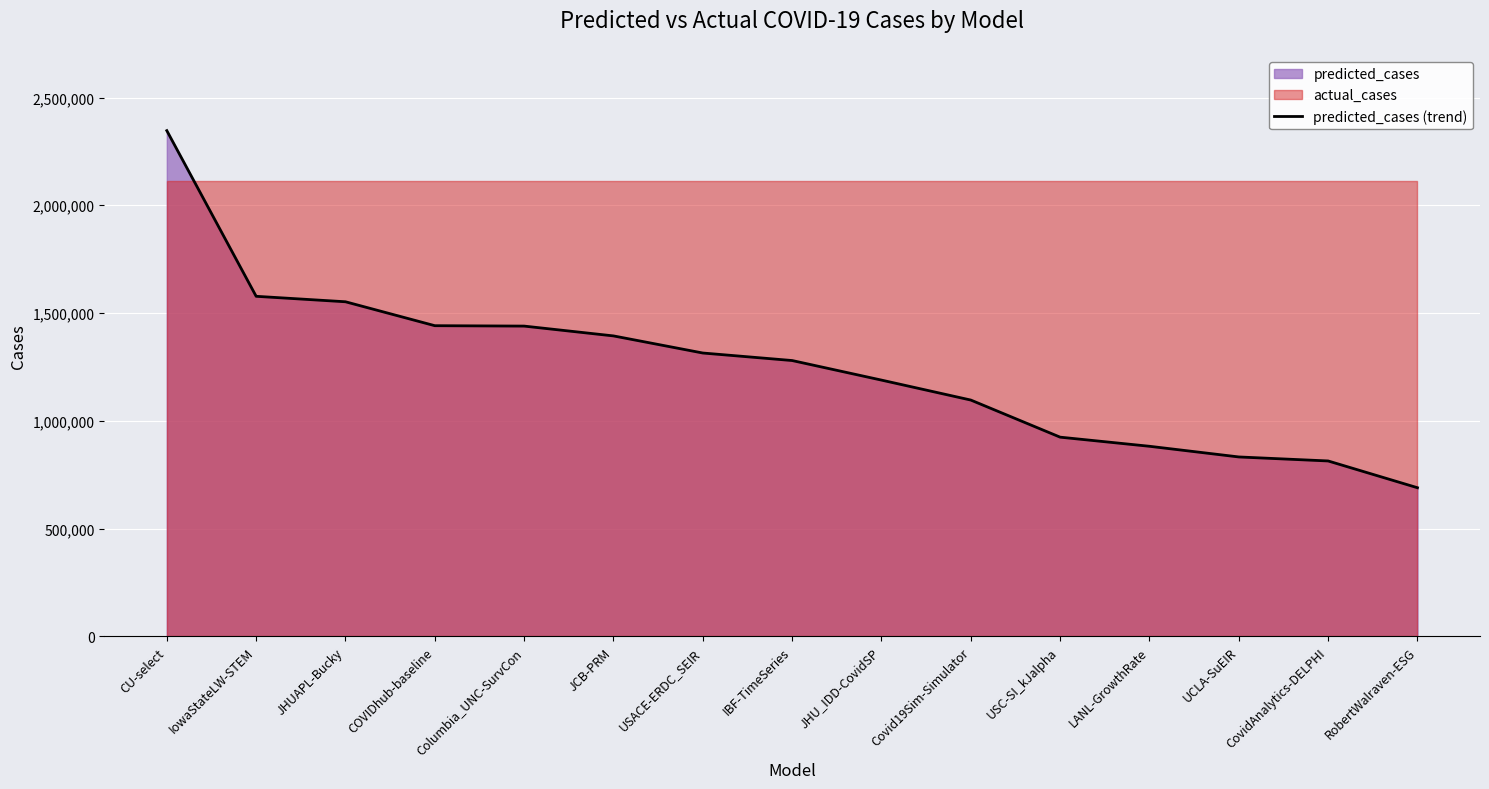

What is the label of the 3rd point from the right?

UCLA-SuEIR